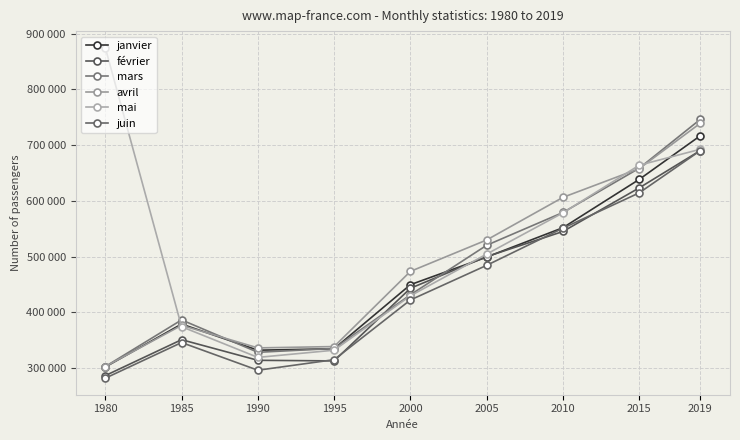

Reading left to right, transcribe all the data shown in this chart.

janvier: 1980=301936	1985=378915	1990=332055	1995=334629	2000=449584	2005=499163	2010=551807	2015=638450	2019=716720
février: 1980=286448	1985=350901	1990=313914	1995=312850	2000=443154	2005=499884	2010=545027	2015=623259	2019=690172
mars: 1980=302696	1985=386388	1990=328282	1995=335175	2000=431447	2005=520319	2010=579102	2015=658509	2019=746106
avril: 1980=302721	1985=376684	1990=336179	1995=338581	2000=473436	2005=529815	2010=606256	2015=657851	2019=739128
mai: 1980=874829	1985=374216	1990=319126	1995=332070	2000=429621	2005=504516	2010=578429	2015=663873	2019=692515
juin: 1980=281828	1985=345797	1990=296124	1995=315052	2000=422174	2005=484295	2010=550943	2015=614327	2019=690005